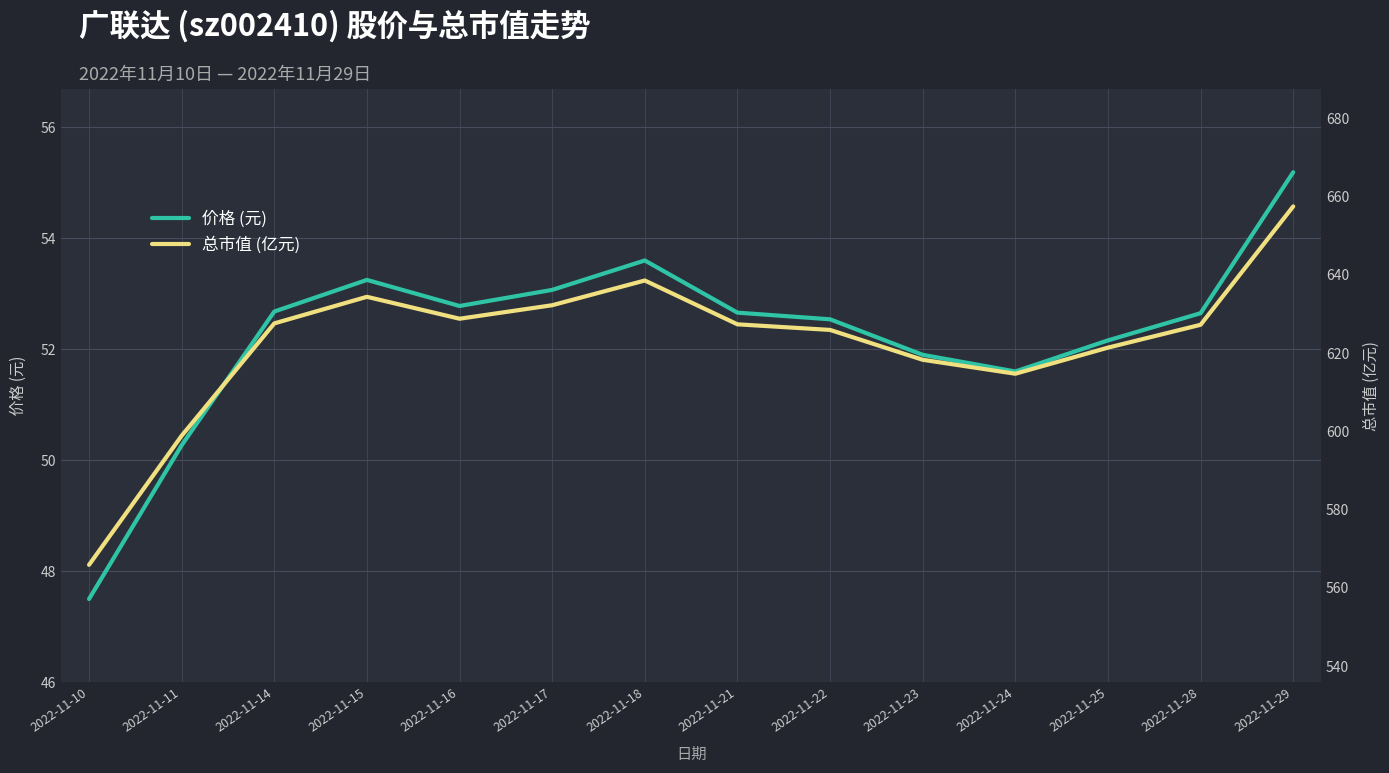

What is the total value across all series at 2022-11-18?

692.1